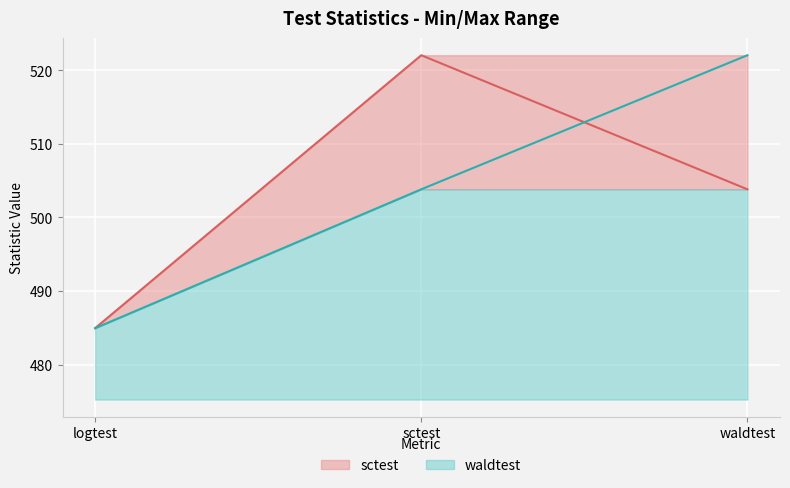

Approximately how many times larger is the value at logtest compared to waldtest?

1.0